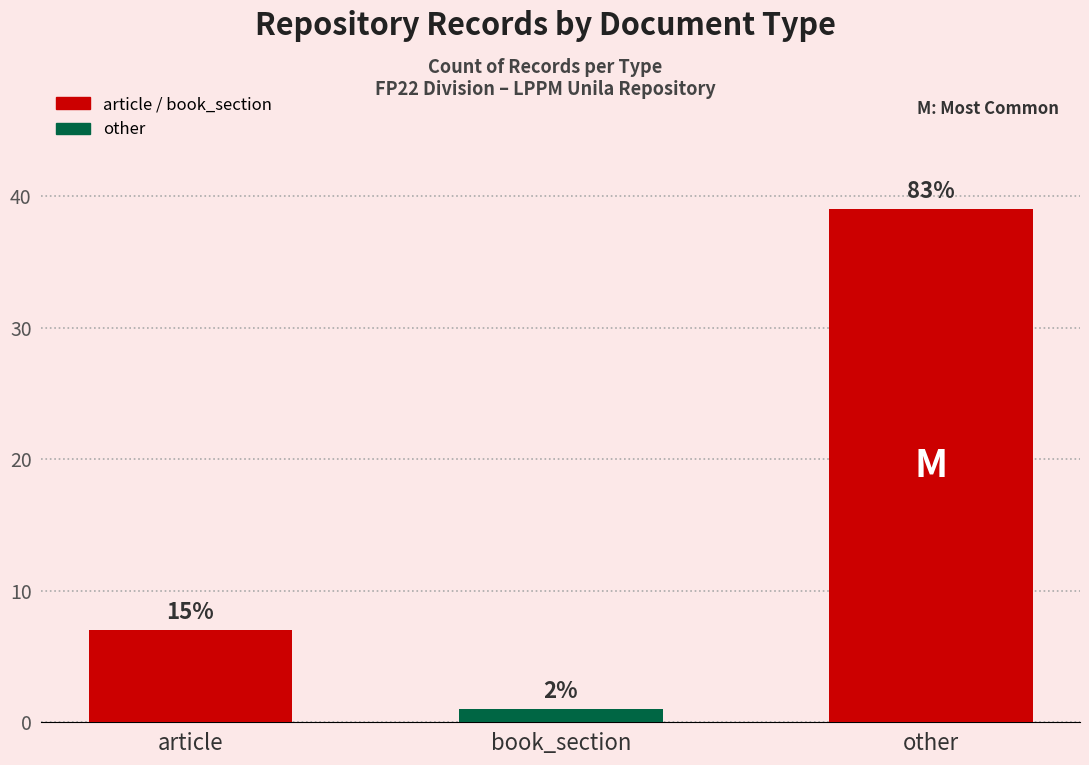

What position from the right is book_section?

2